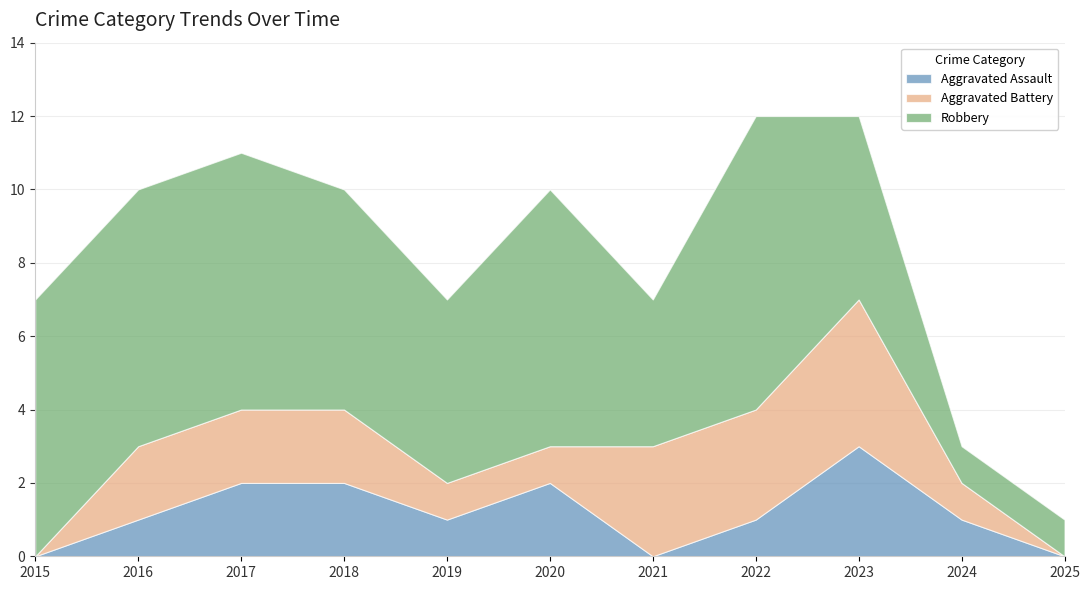

Reading right to left, extract all data points from this chart.

Aggravated Assault: 0	1	3	1	0	2	1	2	2	1	0
Aggravated Battery: 0	1	4	3	3	1	1	2	2	2	0
Robbery: 1	1	5	8	4	7	5	6	7	7	7